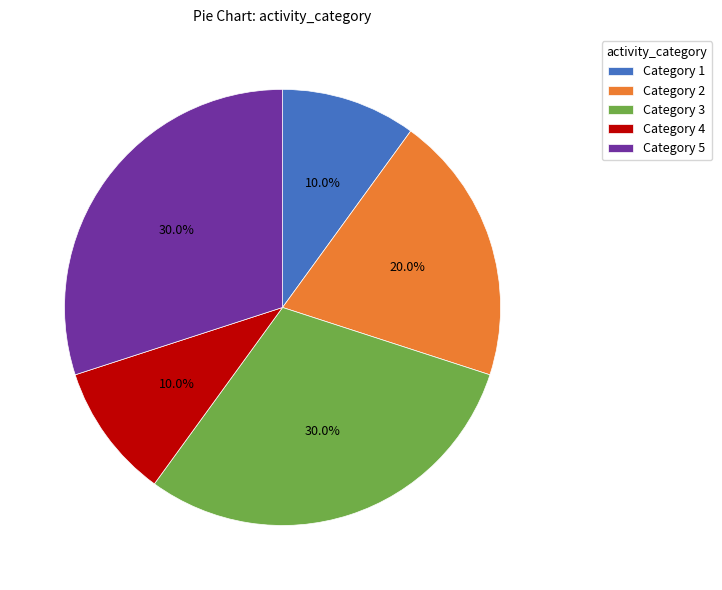

What portion of the pie excludes Category 4?

90.0%